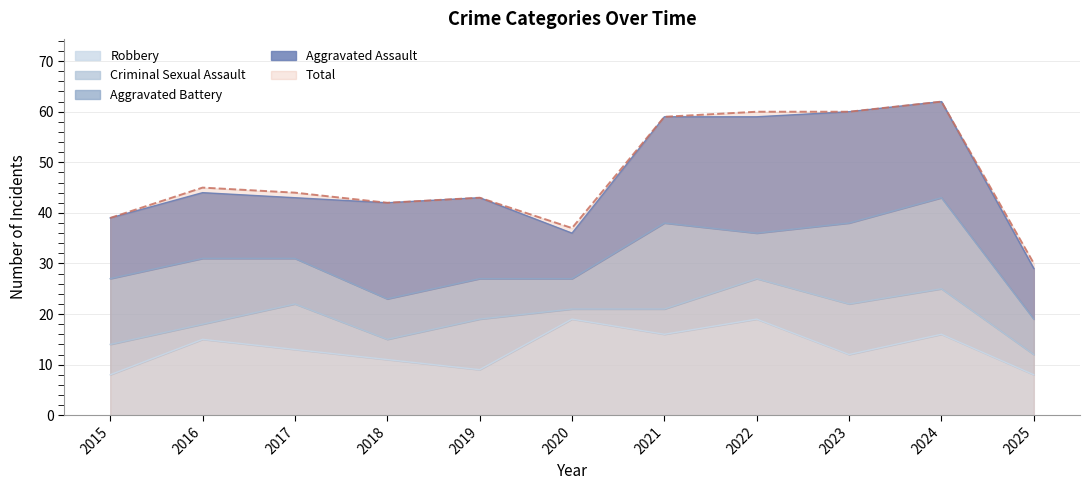

True or false: Total has a value of 60 at 2023.

True